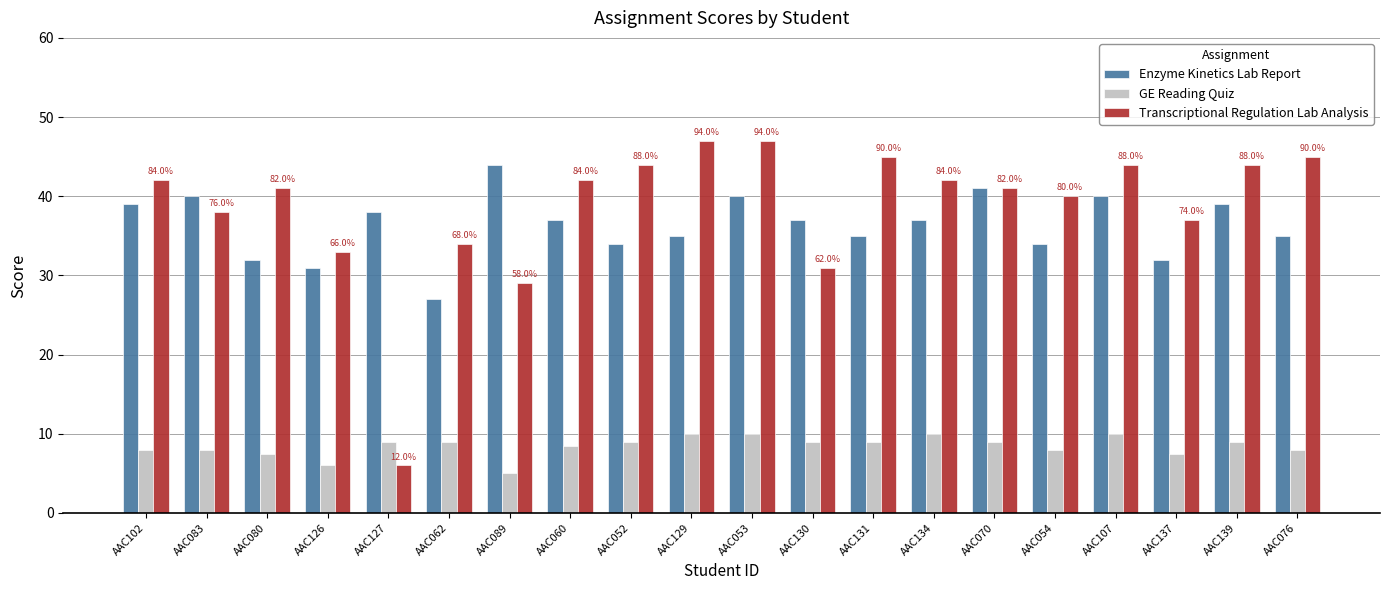

How many bars are there in each group?

3